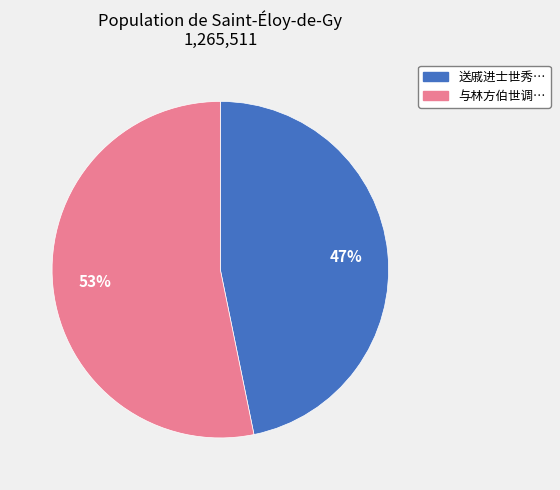

To the nearest percent, what is the average slice percentage?

50%